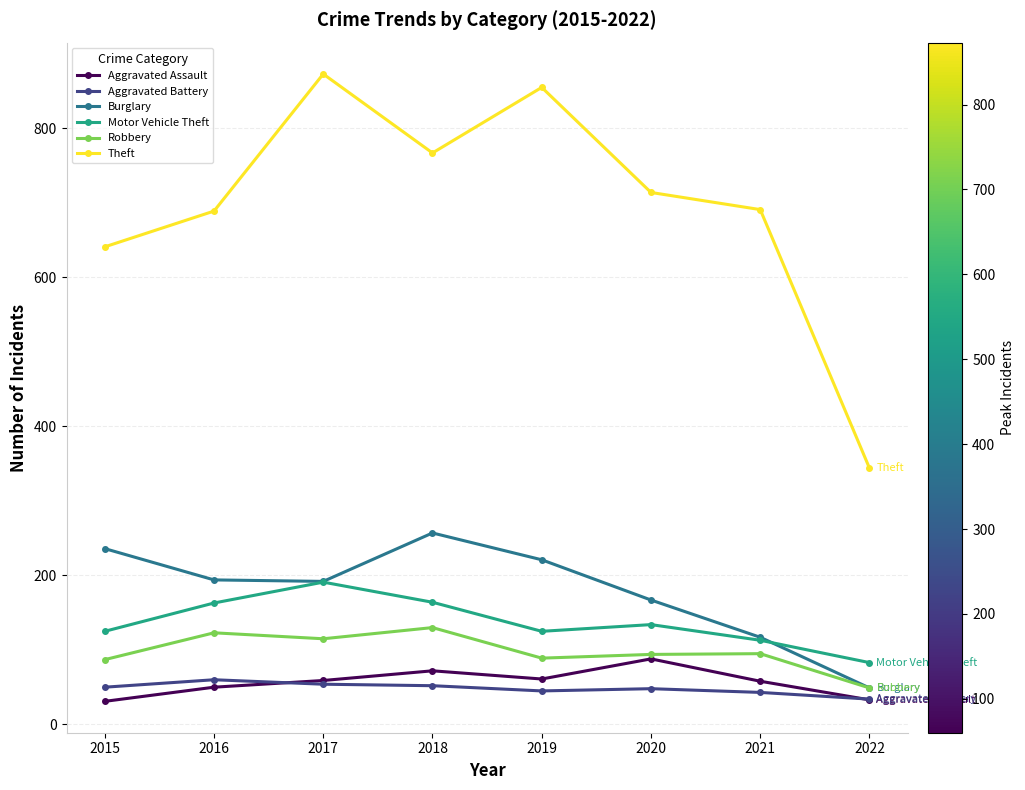

What is the spread (max minus min) of values at 2022?

311